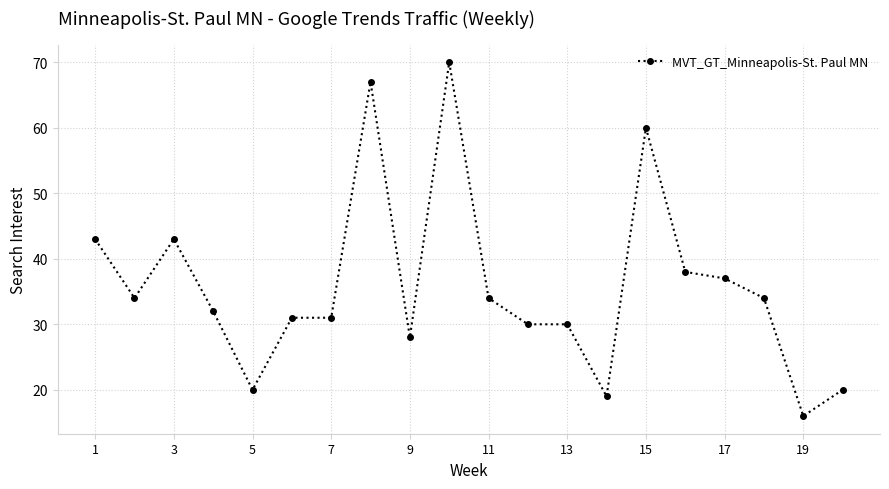

What is the sum of all values?

717